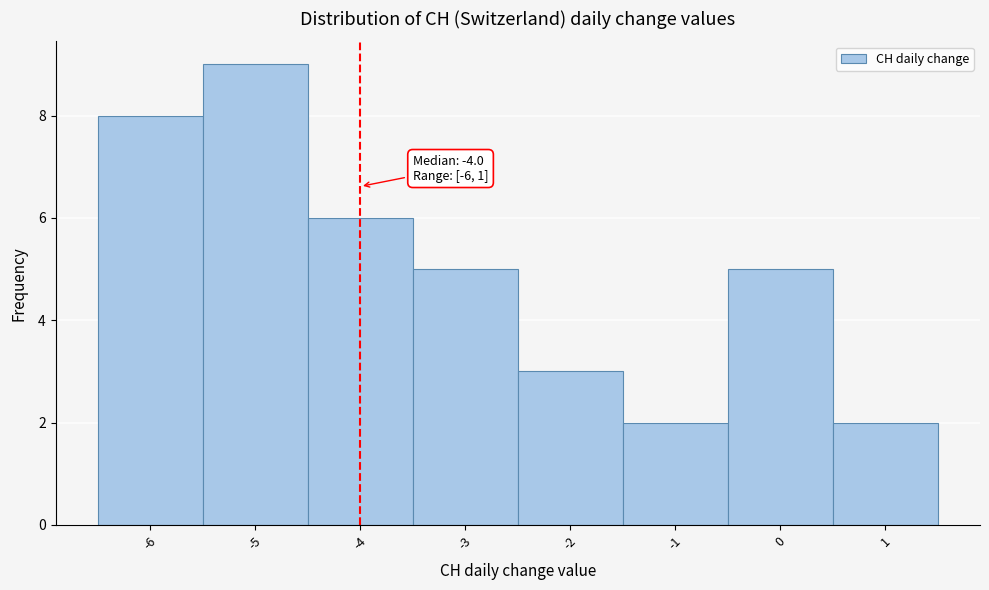

Which range on the x-axis has the tallest bar?

-5.5 to -4.5